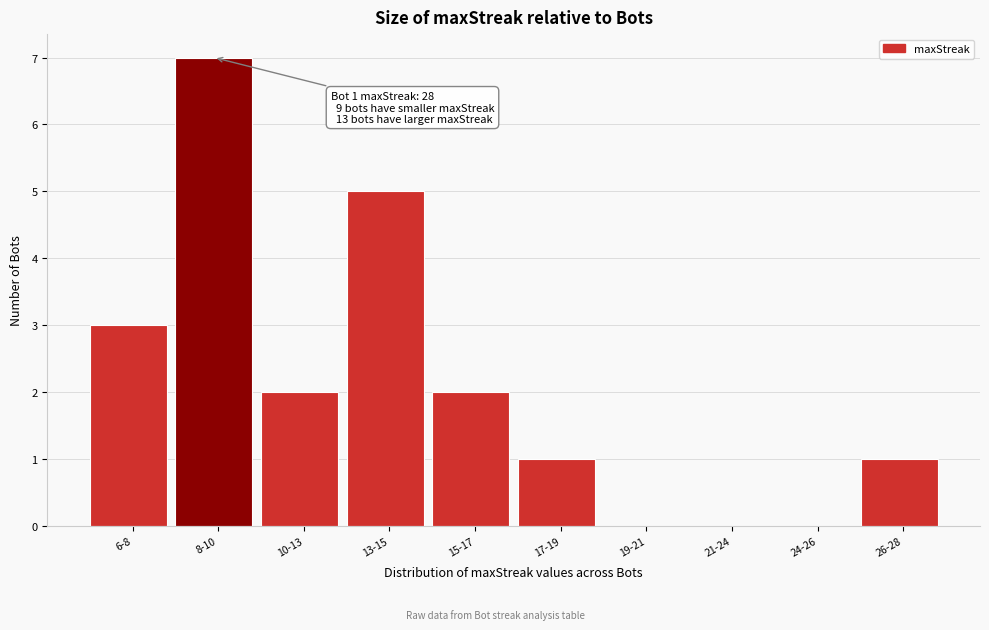

Reading left to right, extract all data points from this chart.

6-8=3	8-10=7	10-13=2	13-15=5	15-17=2	17-19=1	19-21=0	21-24=0	24-26=0	26-28=1